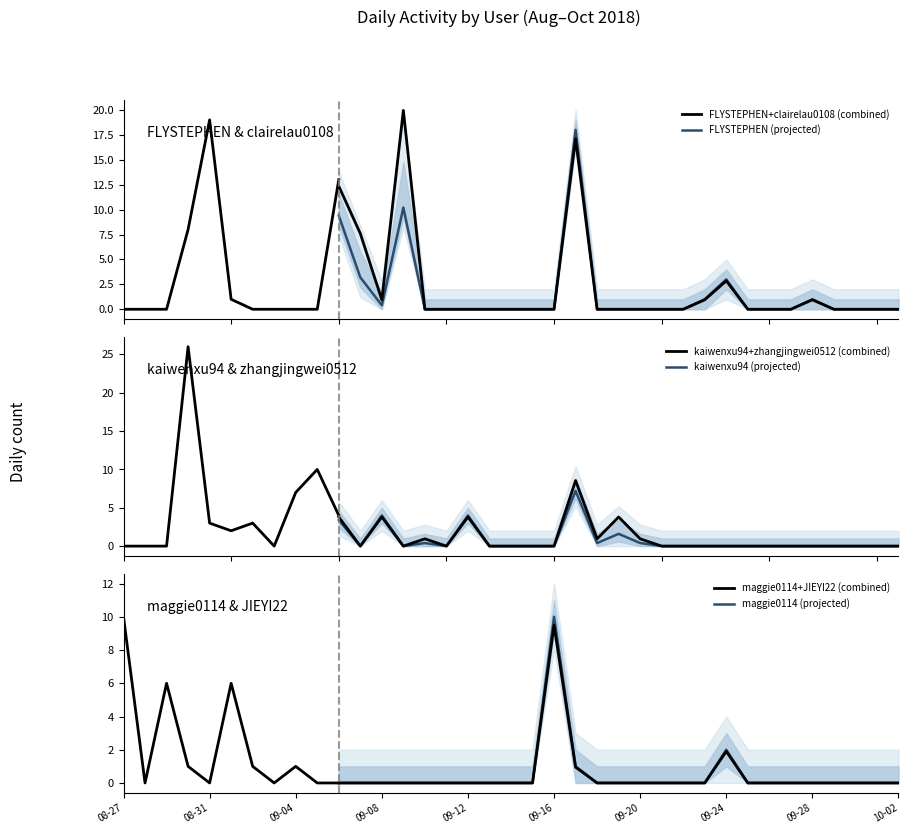

At how many categories does at least one series exceed 16?

4